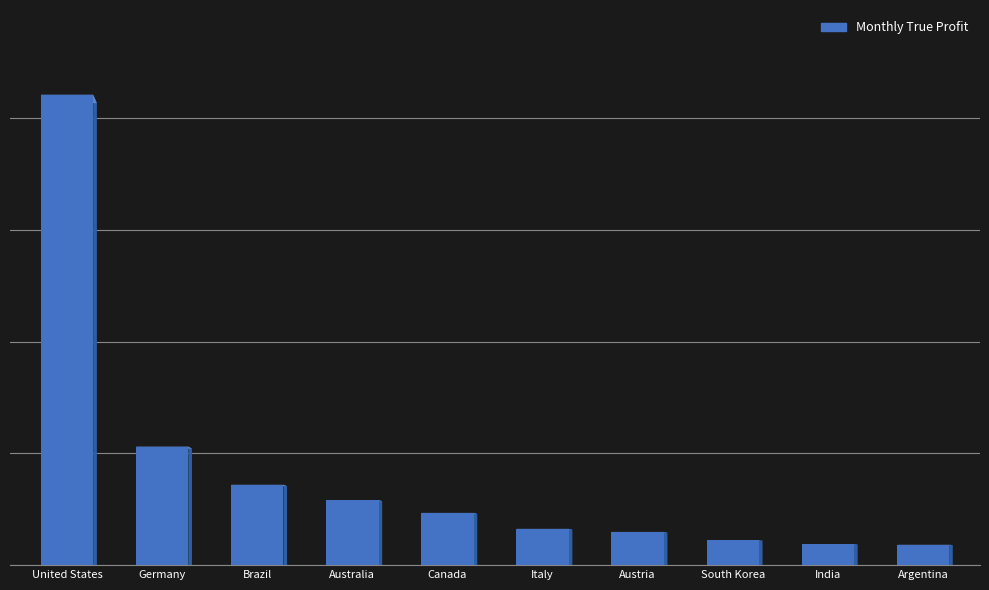

Does the chart contain stacked bars?

No